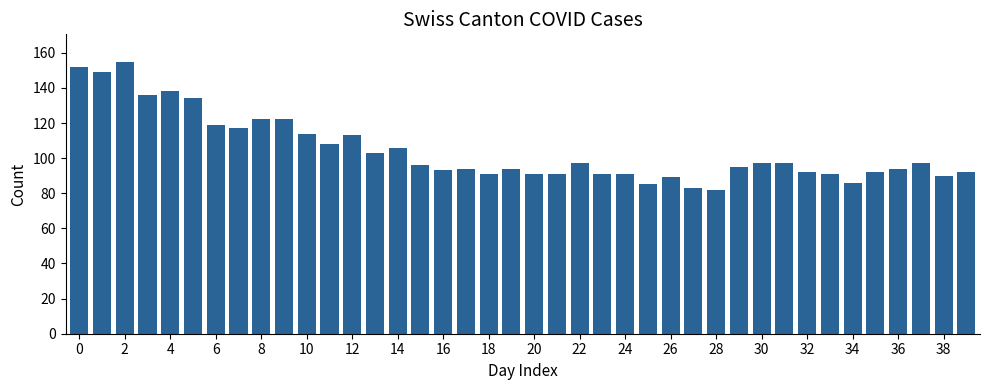

What is the minimum value shown in the chart?

82